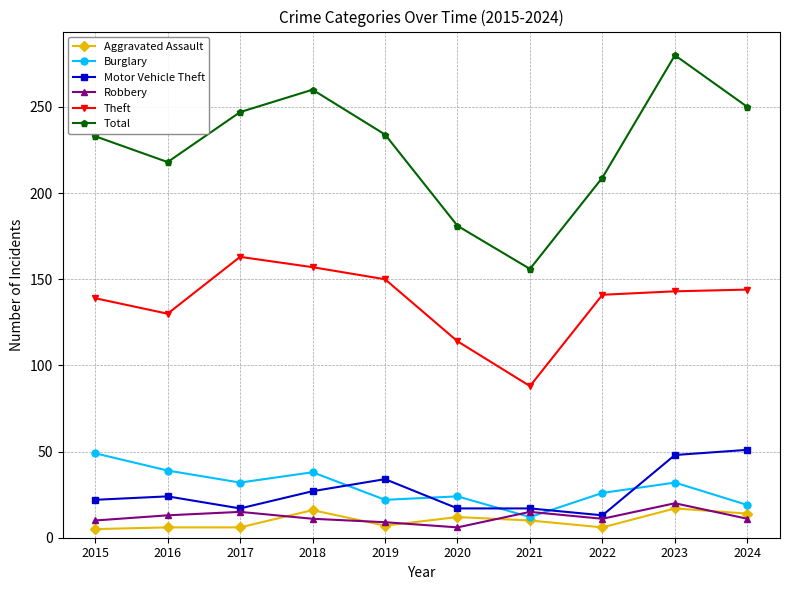

True or false: Burglary and Theft intersect in this chart.

False